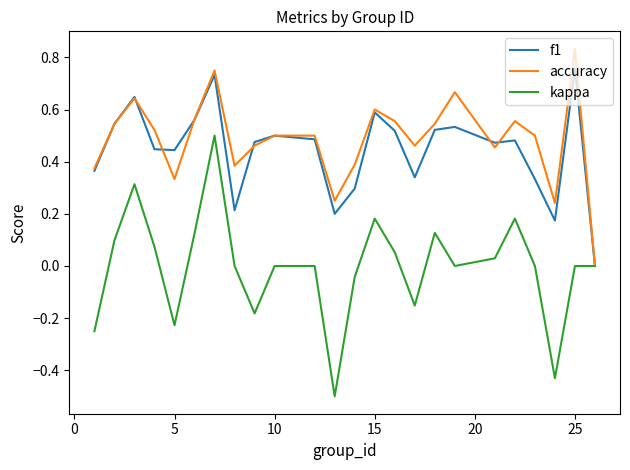

List the series in order of their peak value, highest first.

accuracy, f1, kappa